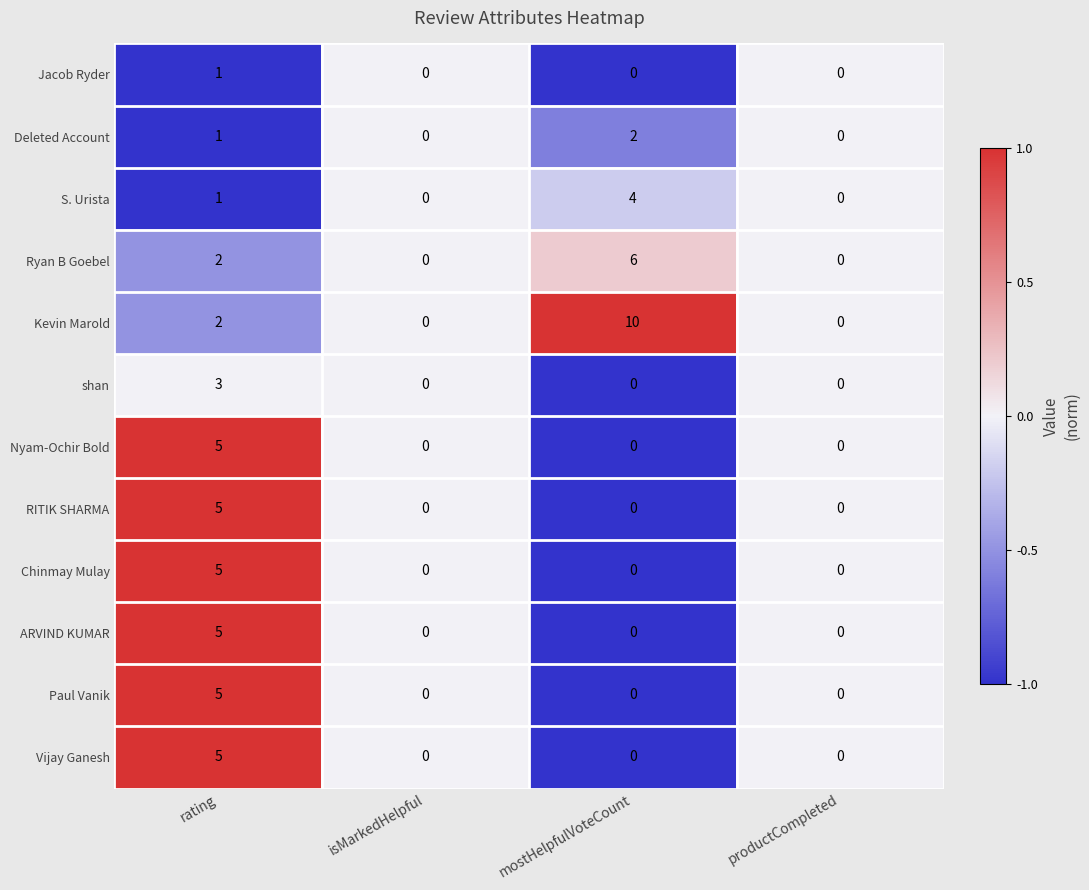

What is the maximum value for ARVIND KUMAR?

5